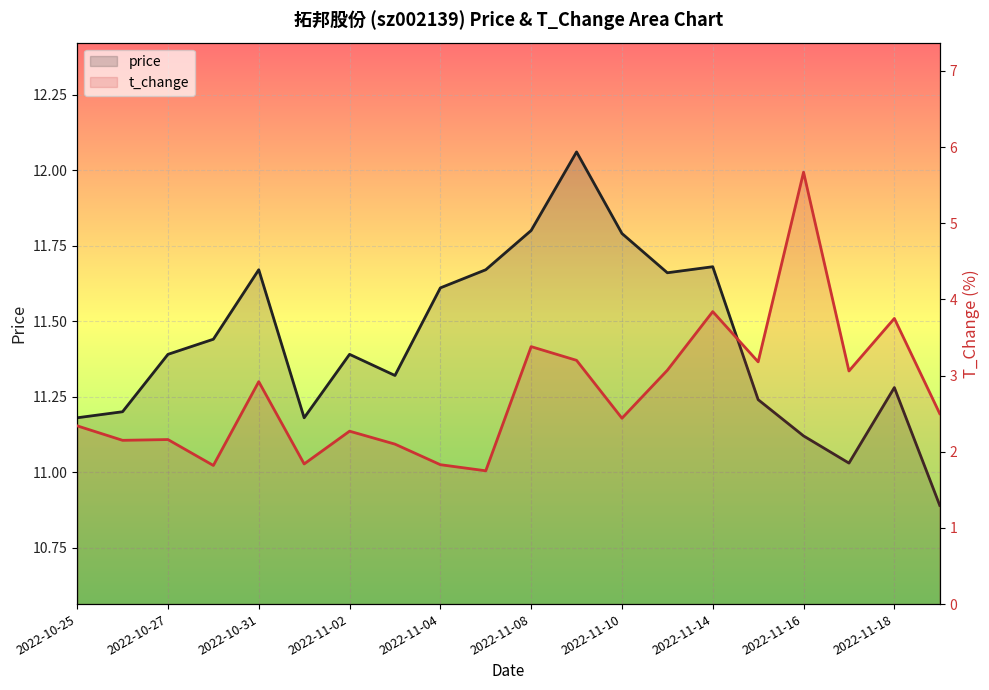

Reading left to right, list all the values displayed in this chart.

price: 11.2	11.2	11.4	11.4	11.7	11.2	11.4	11.3	11.6	11.7	11.8	12.1	11.8	11.7	11.7	11.2	11.1	11.0	11.3	10.9
t_change: 2.3	2.1	2.2	1.8	2.9	1.8	2.3	2.1	1.8	1.8	3.4	3.2	2.4	3.1	3.8	3.2	5.7	3.1	3.8	2.5